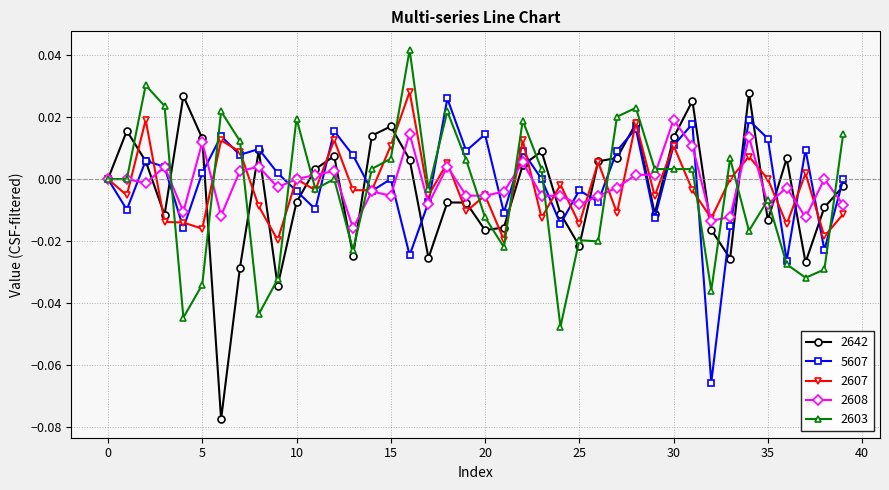

Which series has the widest spread of values?

2642